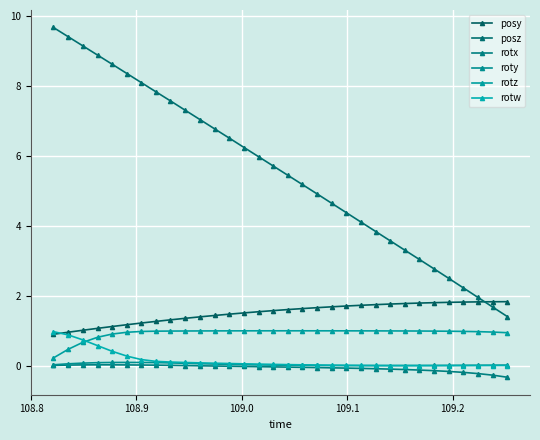

What is the lowest value of the posy series?

0.9